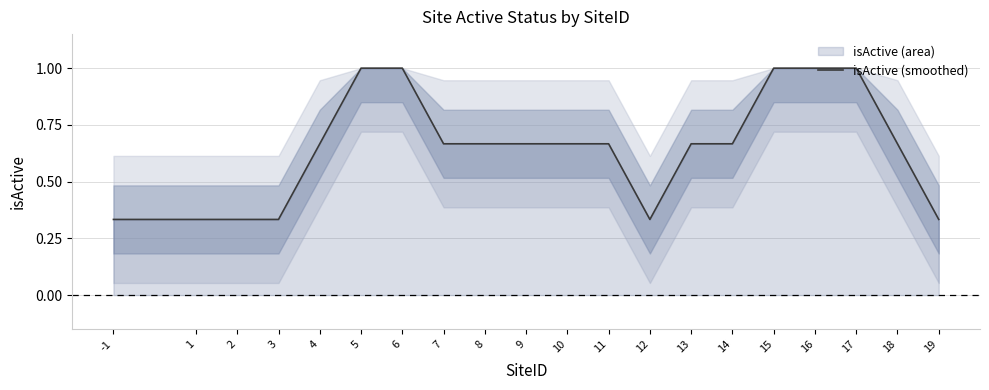

What value does the data have at 12?

0.3